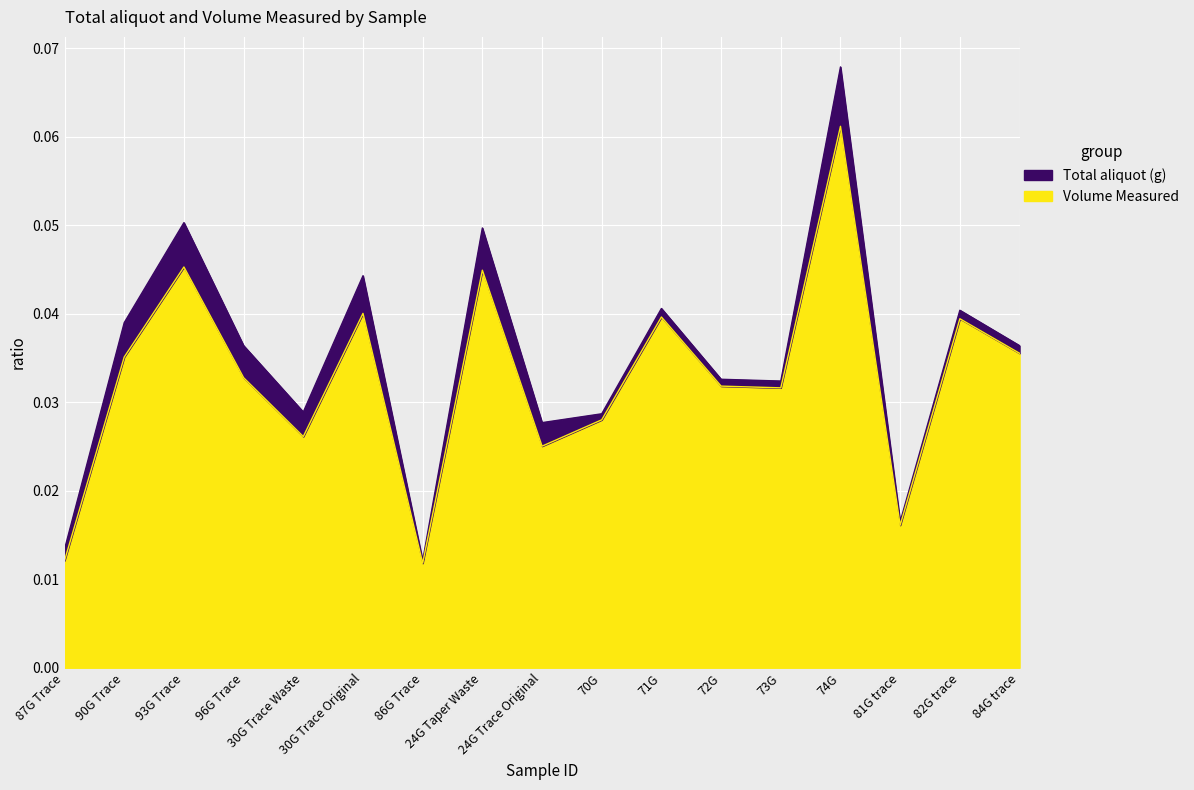

Rank the series by their average value, from lowest to highest.

Volume Measured, Total aliquot (g)